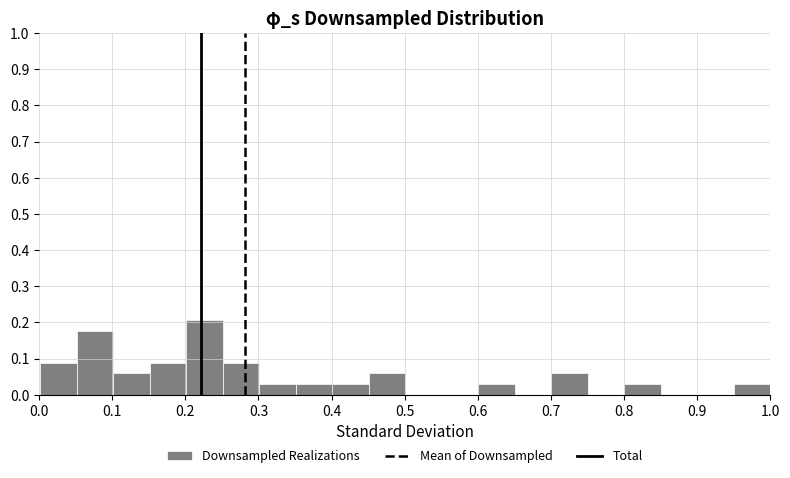

Reading left to right, list every bar in this chart as the range it spans on the x-axis followed by its height. Neither the bar edges nor the heights are printed on the chart, so give them approximately, as read against the axes.

0.00 to 0.05: 0.09
0.05 to 0.10: 0.18
0.10 to 0.15: 0.06
0.15 to 0.20: 0.09
0.20 to 0.25: 0.21
0.25 to 0.30: 0.09
0.30 to 0.35: 0.03
0.35 to 0.40: 0.03
0.40 to 0.45: 0.03
0.45 to 0.50: 0.06
0.50 to 0.55: 0
0.55 to 0.60: 0
0.60 to 0.65: 0.03
0.65 to 0.70: 0
0.70 to 0.75: 0.06
0.75 to 0.80: 0
0.80 to 0.85: 0.03
0.85 to 0.90: 0
0.90 to 0.95: 0
0.95 to 1.00: 0.03